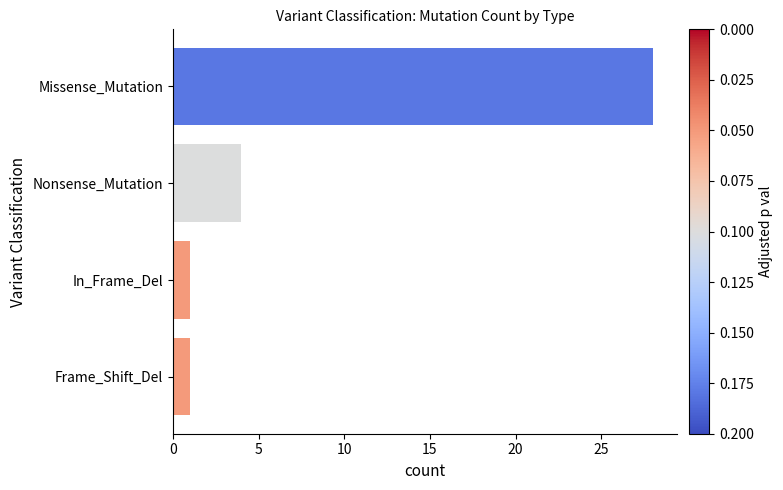

Where is the data nearest to the value 14?

Nonsense_Mutation